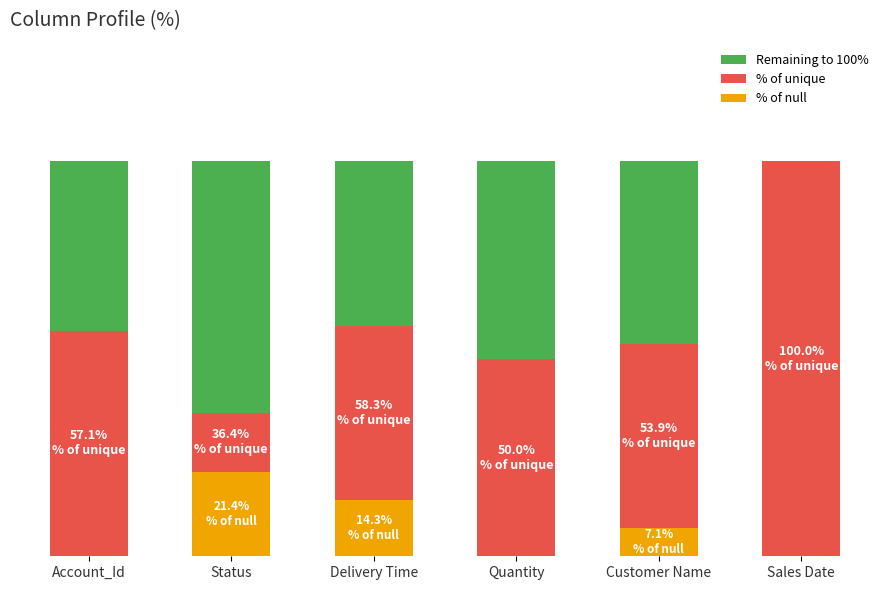

The value of % of null at Quantity is 0.0. True or false?

True